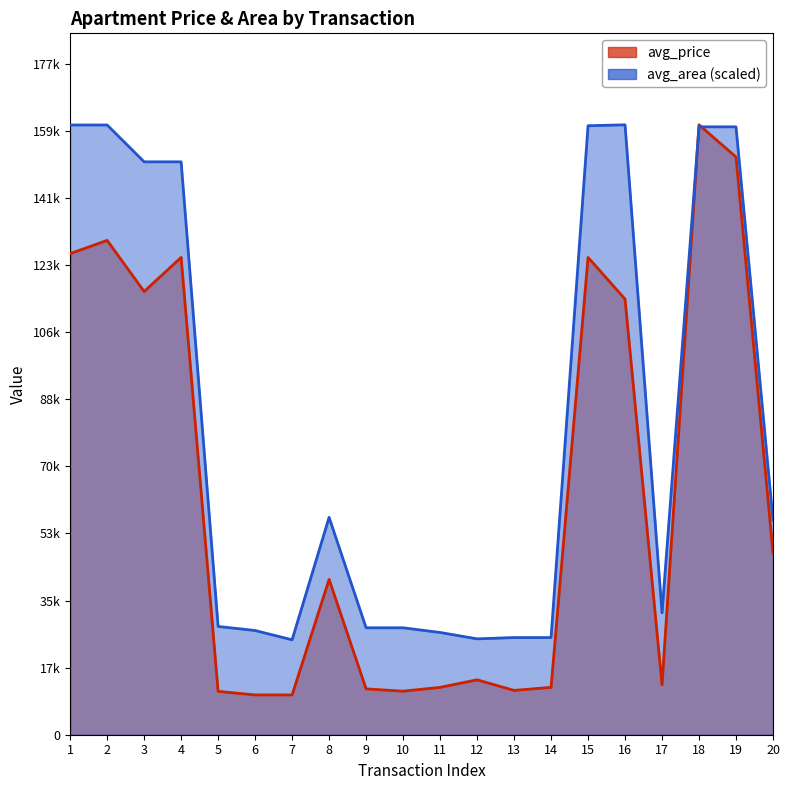

List the series in order of their overall mean, lowest first.

avg_price, avg_area